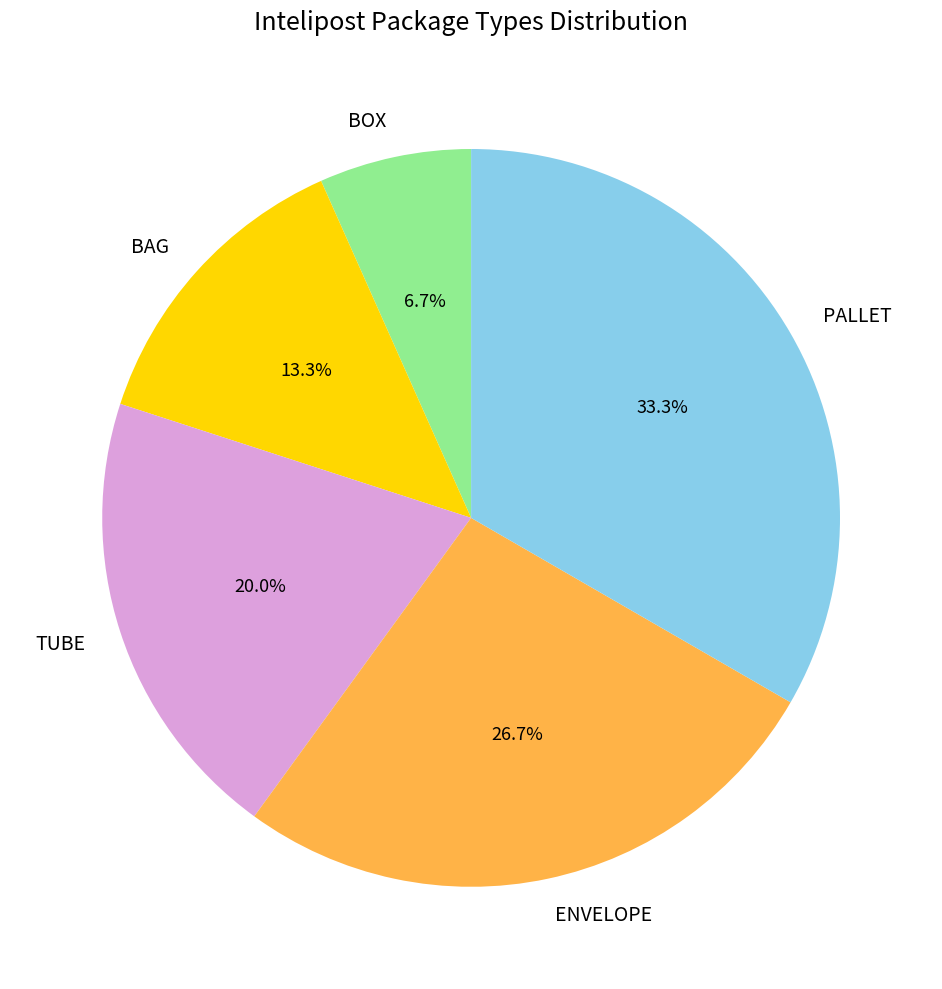

Between BAG and ENVELOPE, which is larger?

ENVELOPE